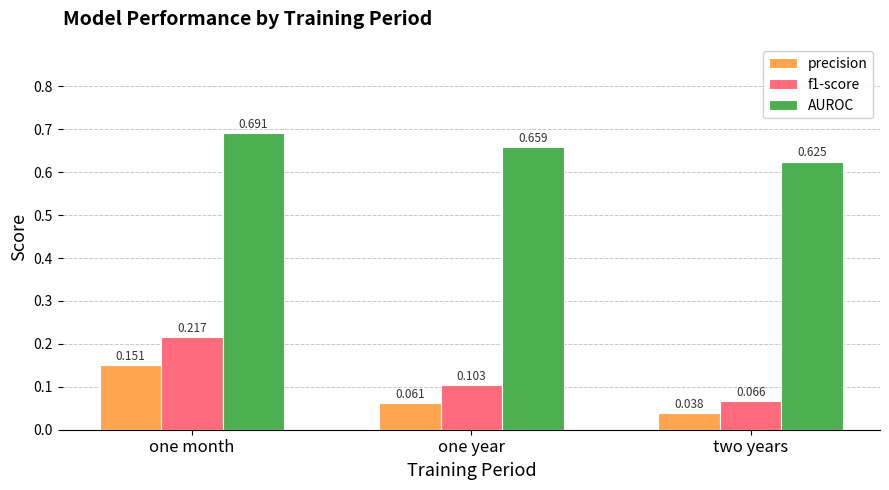

Which series has the largest total across all categories?

AUROC